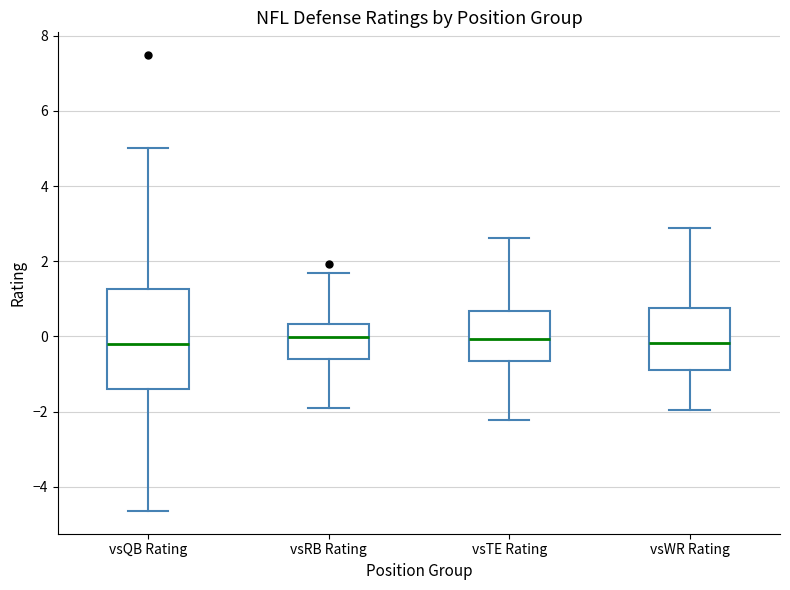

Where is the upper edge of the box for vsTE Rating on the y-axis? The values are not printed on the chart, so give them approximately, as read against the axis.

0.6